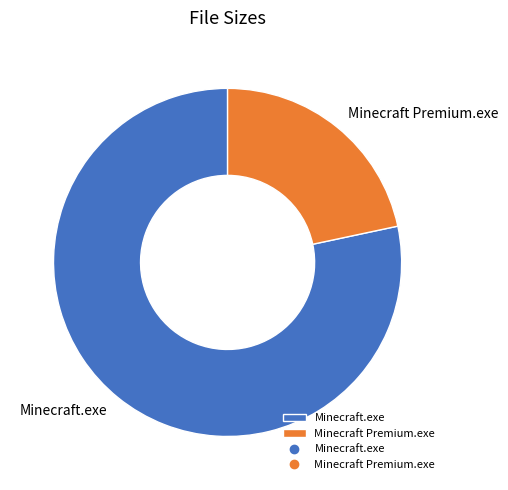

Approximately how many times larger is the value at Minecraft.exe compared to Minecraft Premium.exe?

3.6